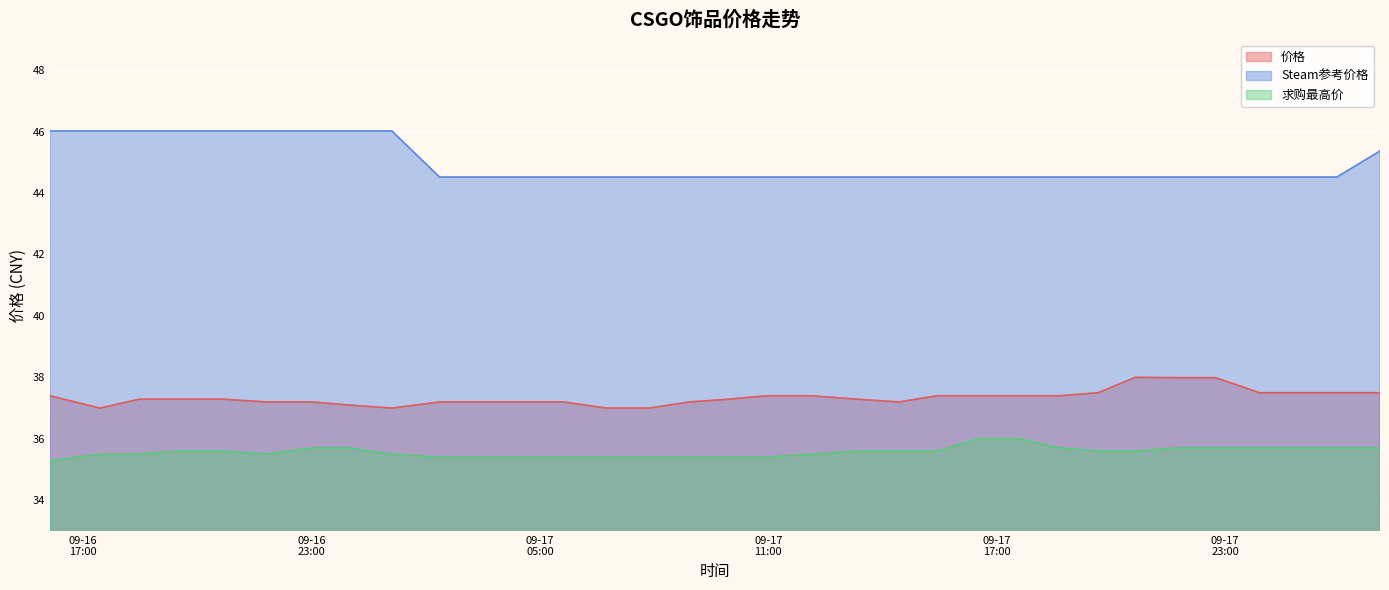

Reading left to right, extract all data points from this chart.

价格: 2023-09-16 16:08=37.4	2023-09-16 17:27=37.0	2023-09-16 18:29=37.3	2023-09-16 19:28=37.3	2023-09-16 20:41=37.3	2023-09-16 21:49=37.2	2023-09-16 23:01=37.2	2023-09-16 23:59=37.1	2023-09-17 01:07=37.0	2023-09-17 02:22=37.2	2023-09-17 03:24=37.2	2023-09-17 03:36=37.2	2023-09-17 04:37=37.2	2023-09-17 05:37=37.2	2023-09-17 06:45=37.0	2023-09-17 07:52=37.0	2023-09-17 08:56=37.2	2023-09-17 09:58=37.3	2023-09-17 10:57=37.4	2023-09-17 12:08=37.4	2023-09-17 13:19=37.3	2023-09-17 14:26=37.2	2023-09-17 15:26=37.4	2023-09-17 16:30=37.4	2023-09-17 17:35=37.4	2023-09-17 18:39=37.4	2023-09-17 19:40=37.5	2023-09-17 20:38=38.0	2023-09-17 21:42=38.0	2023-09-17 22:45=38.0	2023-09-17 23:54=37.5	2023-09-18 00:56=37.5	2023-09-18 01:56=37.5	2023-09-18 03:04=37.5
Steam参考价格: 2023-09-16 16:08=46.0	2023-09-16 17:27=46.0	2023-09-16 18:29=46.0	2023-09-16 19:28=46.0	2023-09-16 20:41=46.0	2023-09-16 21:49=46.0	2023-09-16 23:01=46.0	2023-09-16 23:59=46.0	2023-09-17 01:07=46.0	2023-09-17 02:22=44.5	2023-09-17 03:24=44.5	2023-09-17 03:36=44.5	2023-09-17 04:37=44.5	2023-09-17 05:37=44.5	2023-09-17 06:45=44.5	2023-09-17 07:52=44.5	2023-09-17 08:56=44.5	2023-09-17 09:58=44.5	2023-09-17 10:57=44.5	2023-09-17 12:08=44.5	2023-09-17 13:19=44.5	2023-09-17 14:26=44.5	2023-09-17 15:26=44.5	2023-09-17 16:30=44.5	2023-09-17 17:35=44.5	2023-09-17 18:39=44.5	2023-09-17 19:40=44.5	2023-09-17 20:38=44.5	2023-09-17 21:42=44.5	2023-09-17 22:45=44.5	2023-09-17 23:54=44.5	2023-09-18 00:56=44.5	2023-09-18 01:56=44.5	2023-09-18 03:04=45.4
求购最高价: 2023-09-16 16:08=35.3	2023-09-16 17:27=35.5	2023-09-16 18:29=35.5	2023-09-16 19:28=35.6	2023-09-16 20:41=35.6	2023-09-16 21:49=35.5	2023-09-16 23:01=35.7	2023-09-16 23:59=35.7	2023-09-17 01:07=35.5	2023-09-17 02:22=35.4	2023-09-17 03:24=35.4	2023-09-17 03:36=35.4	2023-09-17 04:37=35.4	2023-09-17 05:37=35.4	2023-09-17 06:45=35.4	2023-09-17 07:52=35.4	2023-09-17 08:56=35.4	2023-09-17 09:58=35.4	2023-09-17 10:57=35.4	2023-09-17 12:08=35.5	2023-09-17 13:19=35.6	2023-09-17 14:26=35.6	2023-09-17 15:26=35.6	2023-09-17 16:30=36.0	2023-09-17 17:35=36.0	2023-09-17 18:39=35.7	2023-09-17 19:40=35.6	2023-09-17 20:38=35.6	2023-09-17 21:42=35.7	2023-09-17 22:45=35.7	2023-09-17 23:54=35.7	2023-09-18 00:56=35.7	2023-09-18 01:56=35.7	2023-09-18 03:04=35.7